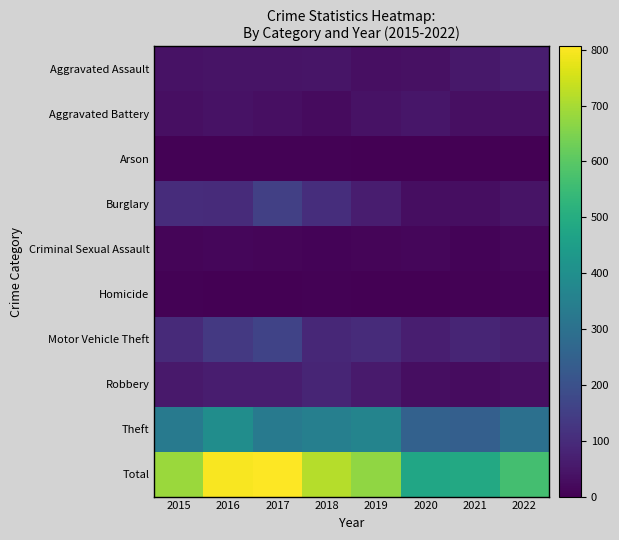

Reading right to left, transcribe all the data shown in this chart.

Aggravated Assault: 2022=66	2021=51	2020=36	2019=33	2018=47	2017=43	2016=44	2015=40
Aggravated Battery: 2022=32	2021=34	2020=48	2019=39	2018=24	2017=34	2016=39	2015=34
Arson: 2022=3	2021=1	2020=0	2019=3	2018=4	2017=5	2016=6	2015=5
Burglary: 2022=44	2021=31	2020=29	2019=63	2018=107	2017=154	2016=100	2015=102
Criminal Sexual Assault: 2022=13	2021=8	2020=14	2019=11	2018=7	2017=10	2016=14	2015=12
Homicide: 2022=8	2021=5	2020=0	2019=1	2018=6	2017=2	2016=3	2015=6
Motor Vehicle Theft: 2022=70	2021=83	2020=68	2019=99	2018=91	2017=162	2016=134	2015=97
Robbery: 2022=33	2021=28	2020=30	2019=59	2018=82	2017=66	2016=63	2015=56
Theft: 2022=296	2021=245	2020=251	2019=365	2018=347	2017=330	2016=396	2015=332
Total: 2022=565	2021=486	2020=476	2019=673	2018=715	2017=806	2016=799	2015=684